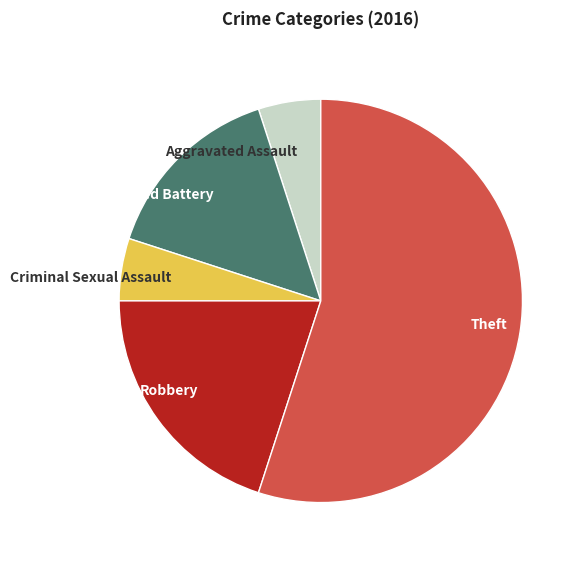

True or false: Criminal Sexual Assault accounts for 5% of the total.

True